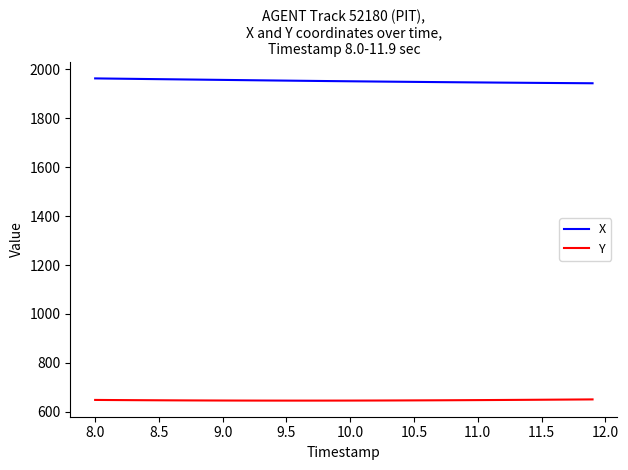

Which series has the largest total across all categories?

X